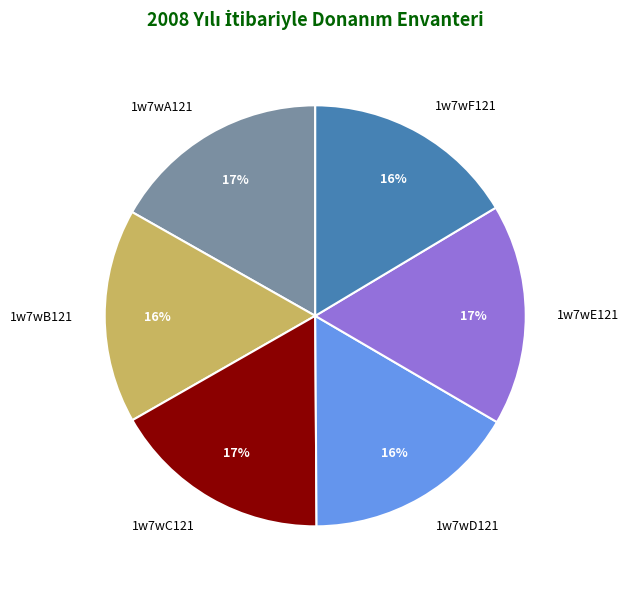

Approximately how many times larger is the value at 1w7wC121 compared to 1w7wA121?

1.0